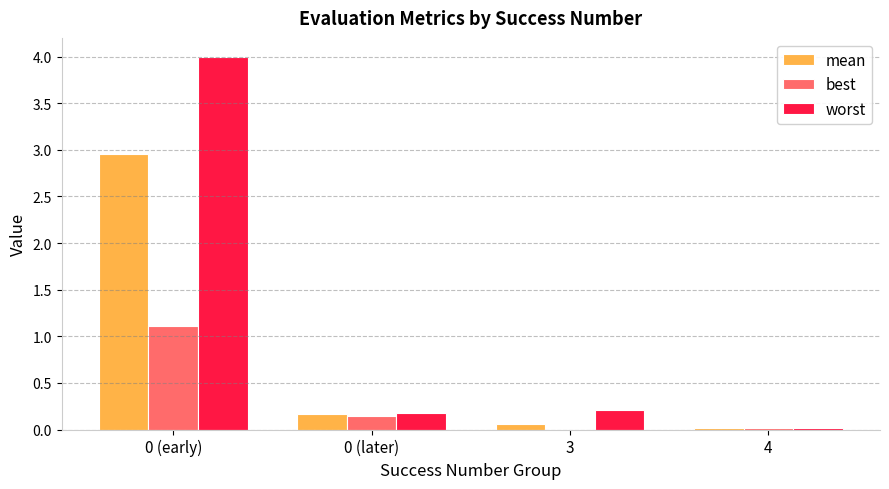

What are all the series names shown in the legend?

mean, best, worst